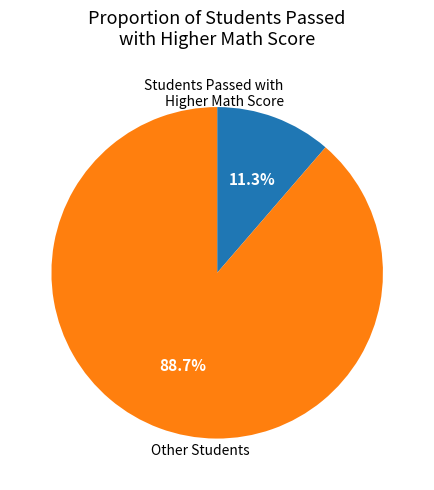

Which category has the biggest portion of the pie?

Other Students